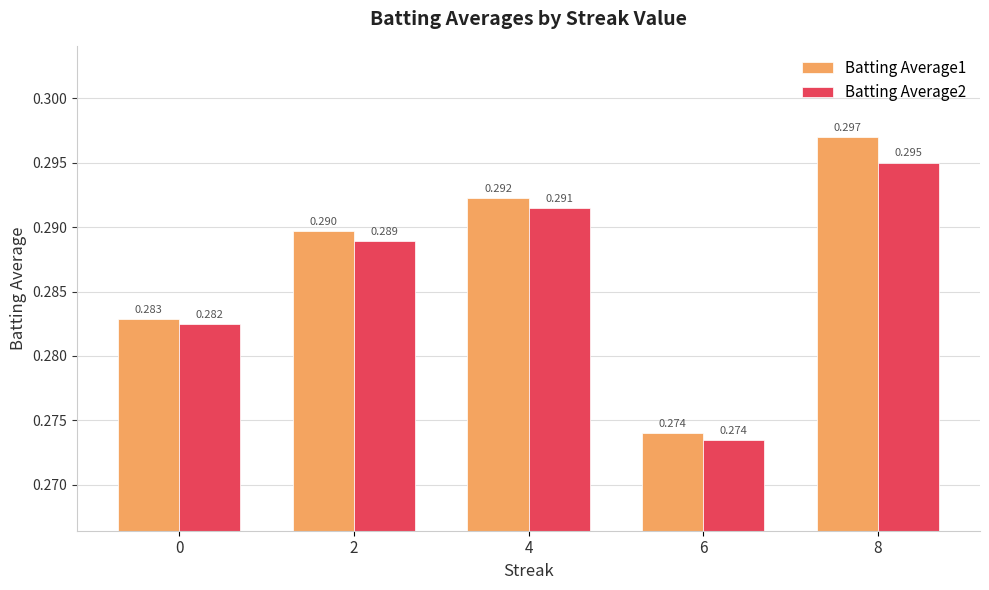

Is the value of Batting Average1 at 4 greater than the value of Batting Average2 at 2?

Yes